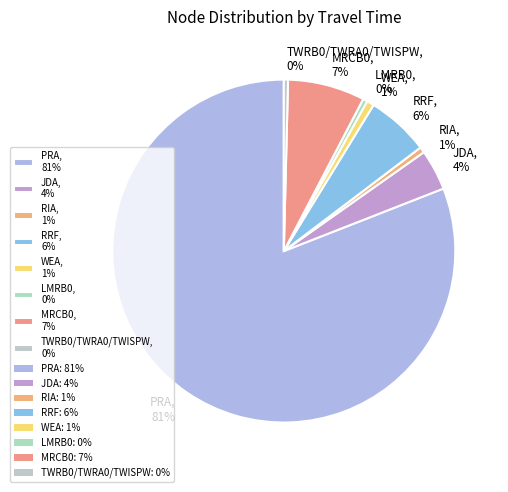

Count the number of slices in the pie.

8